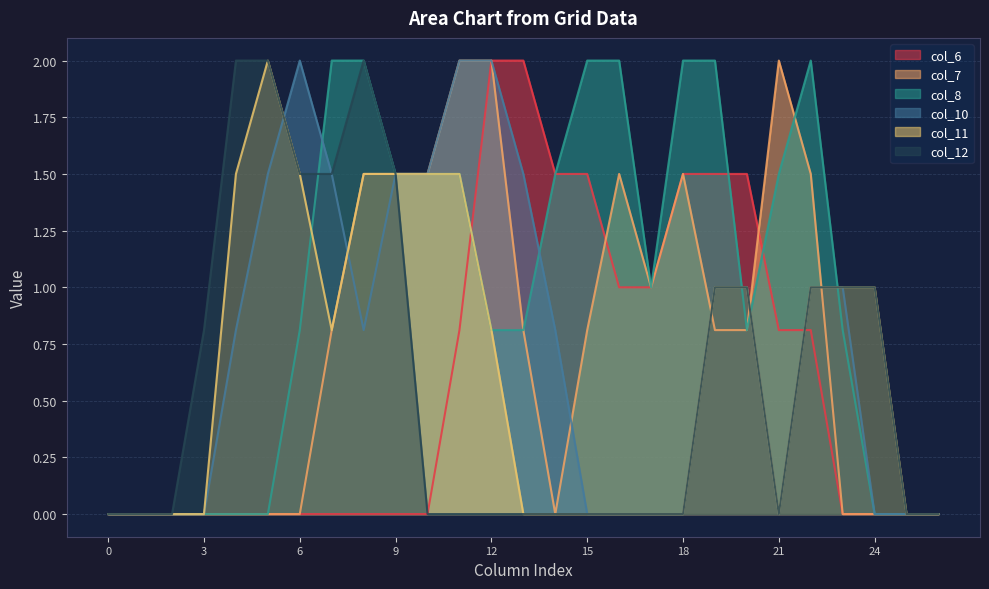

True or false: col_6 has more than 2 interior local peaks.

False